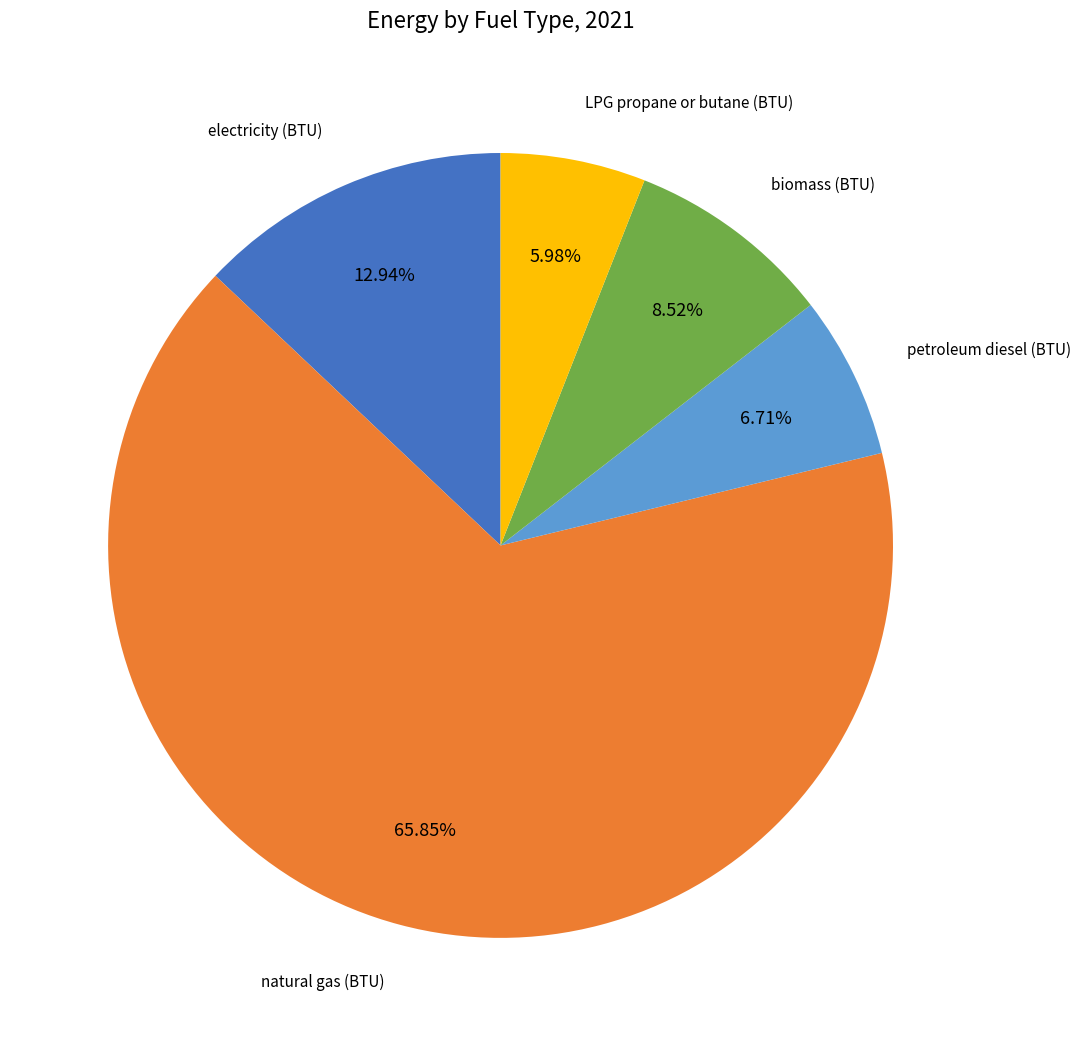

Does any single category account for the majority?

Yes